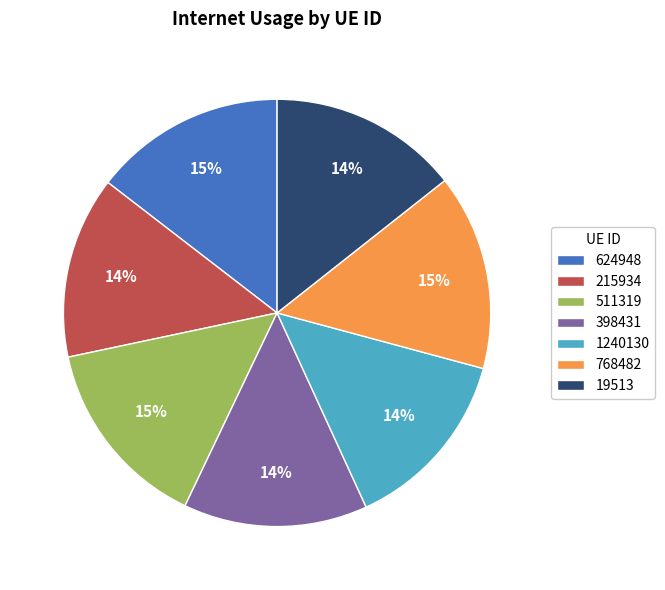

Does 1240130 represent more than half of the total?

No